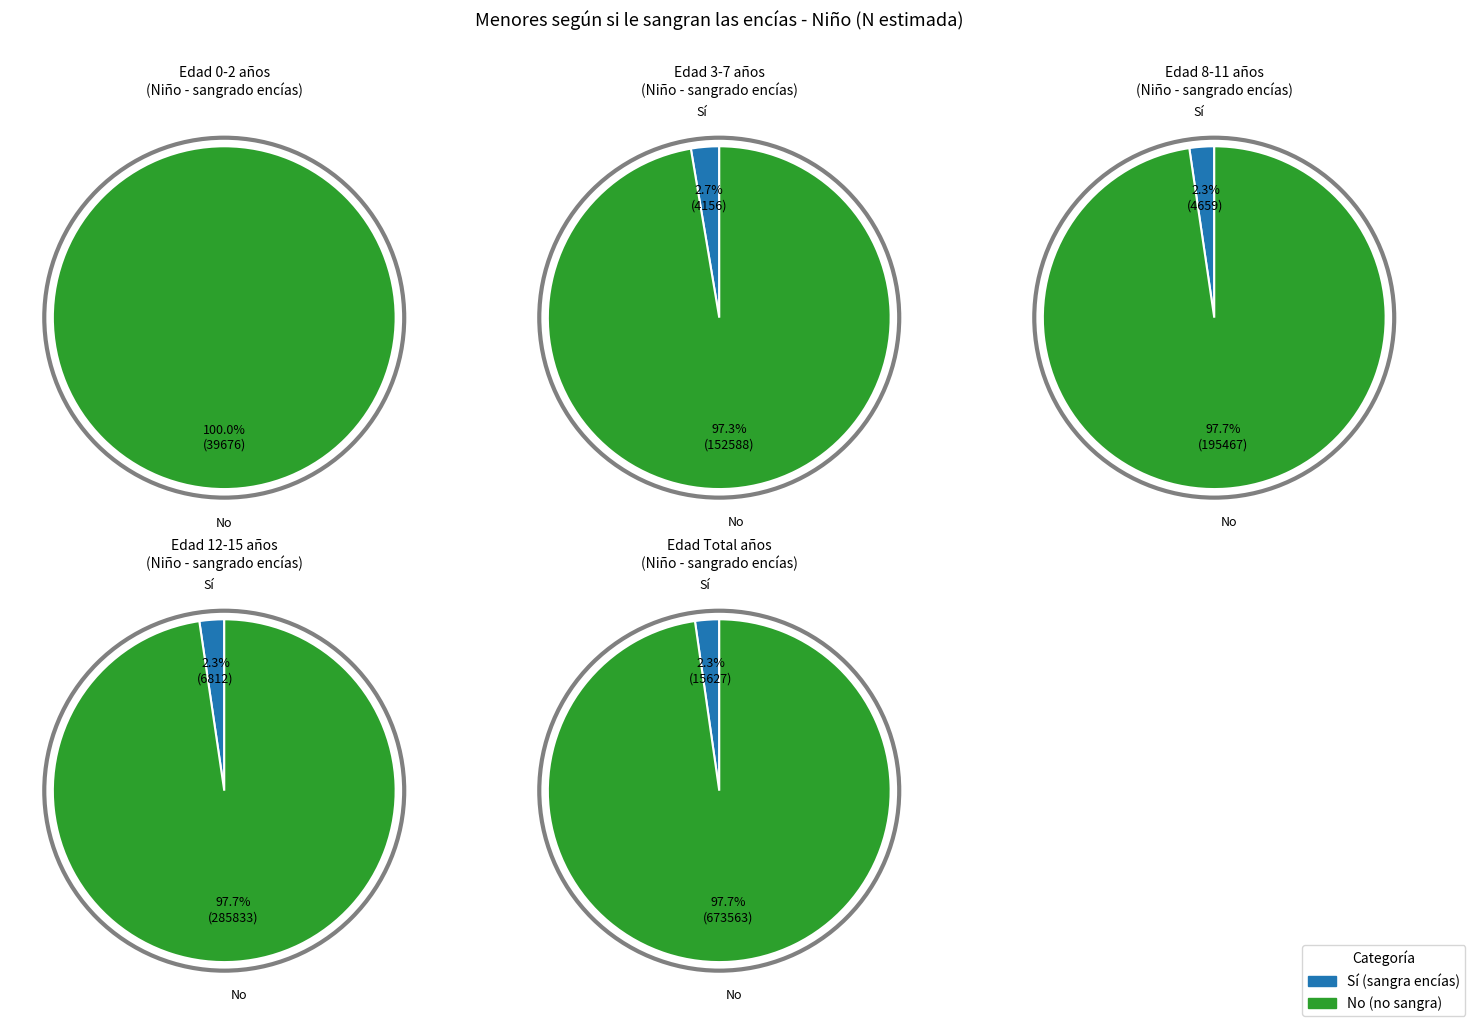

Does 0-2 account for over 50% of the chart?

No